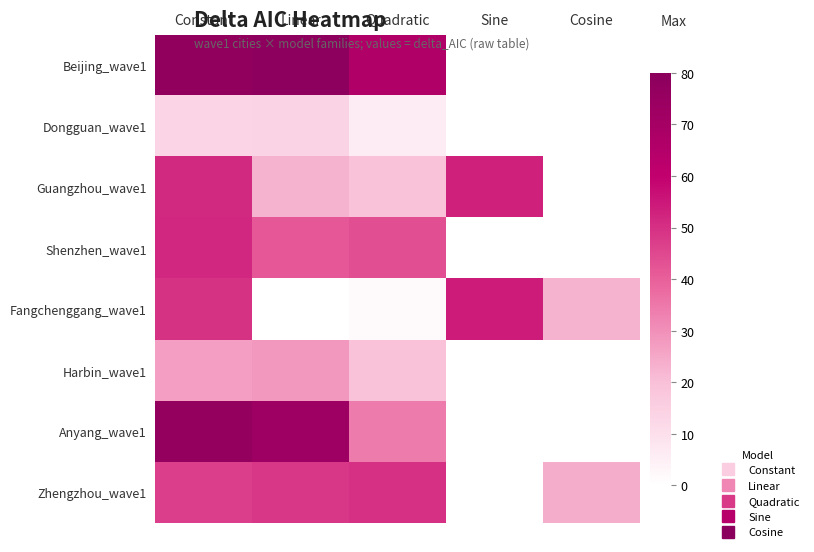

Rank the series by their maximum value, from highest to lowest.

Beijing_wave1, Anyang_wave1, Fangchenggang_wave1, Guangzhou_wave1, Shenzhen_wave1, Zhengzhou_wave1, Harbin_wave1, Dongguan_wave1